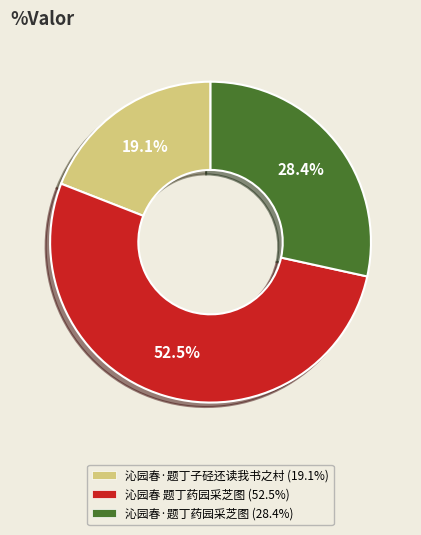

What percentage do 沁园春 题丁药园采芝图 and 沁园春·题丁药园采芝图 together represent?

80.9%